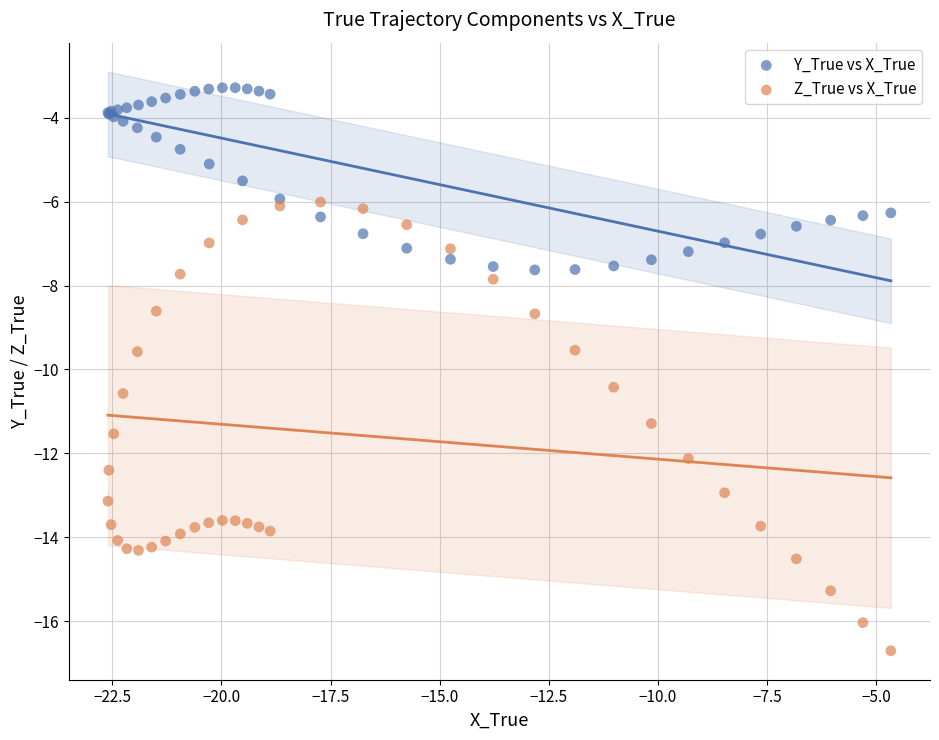

What are all the series names shown in the legend?

Y_True vs X_True, Z_True vs X_True